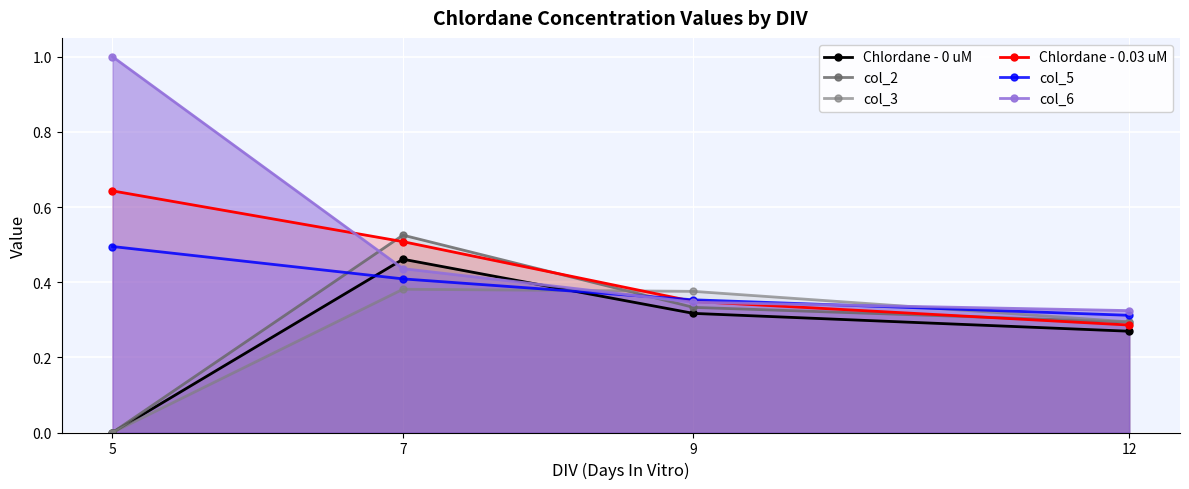

Reading left to right, transcribe all the data shown in this chart.

Chlordane - 0 uM: 5=0.0	7=0.5	9=0.3	12=0.3
col_2: 5=0.0	7=0.5	9=0.3	12=0.3
col_3: 5=0.0	7=0.4	9=0.4	12=0.3
Chlordane - 0.03 uM: 5=0.6	7=0.5	9=0.3	12=0.3
col_5: 5=0.5	7=0.4	9=0.4	12=0.3
col_6: 5=1.0	7=0.4	9=0.3	12=0.3